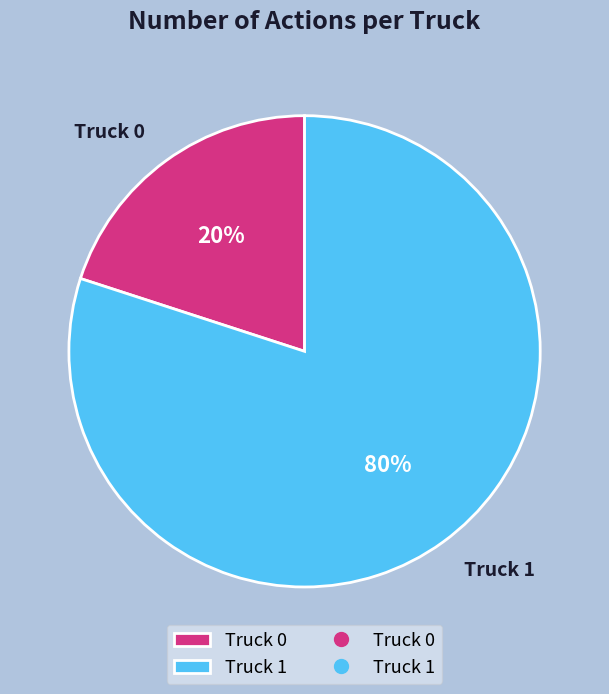

What is the smallest slice in the pie chart?

Truck 0